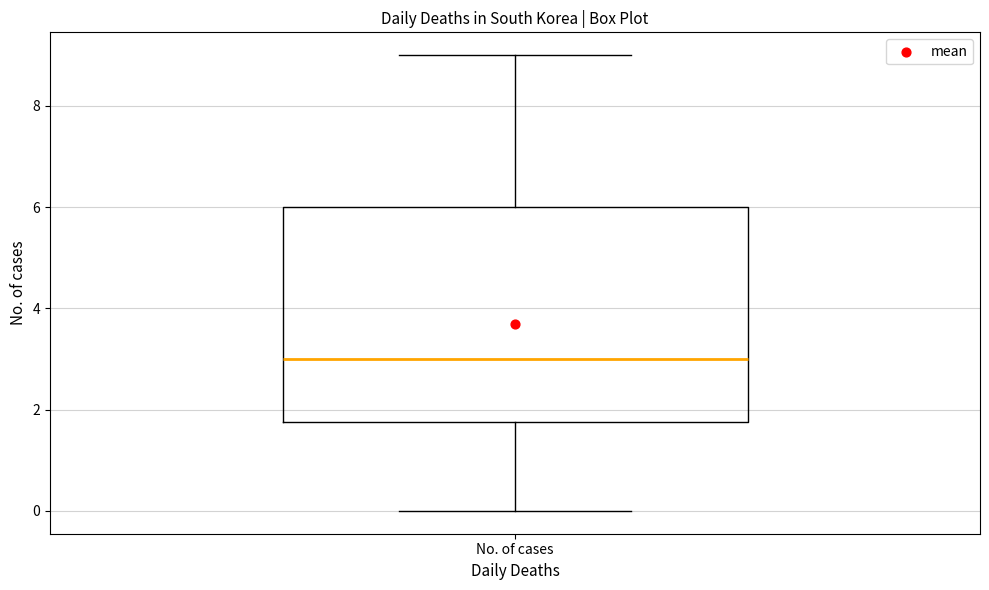

Transcribe this box plot: give where the median line is, the range the box spans, and where the two whiskers end, as read against the y-axis. The values are not printed on the chart, so give them approximately, as read against the axis.

median 3.0, box 1.8 to 6.0, whiskers 0.0 to 9.0